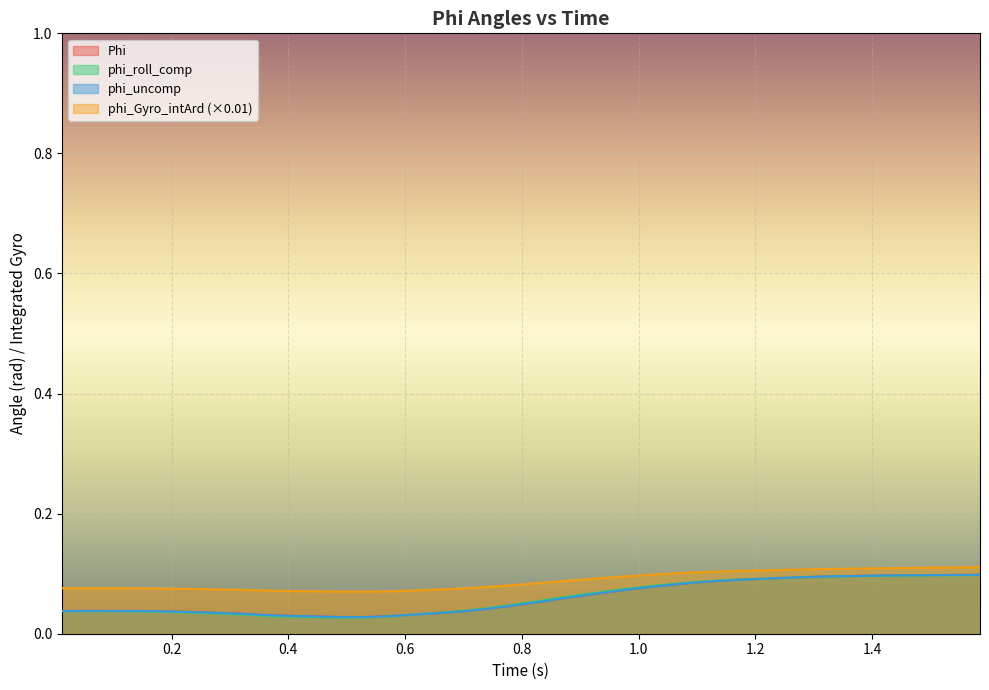

List the series in order of their peak value, highest first.

phi_Gyro_intArd, Phi, phi_uncomp, phi_roll_comp